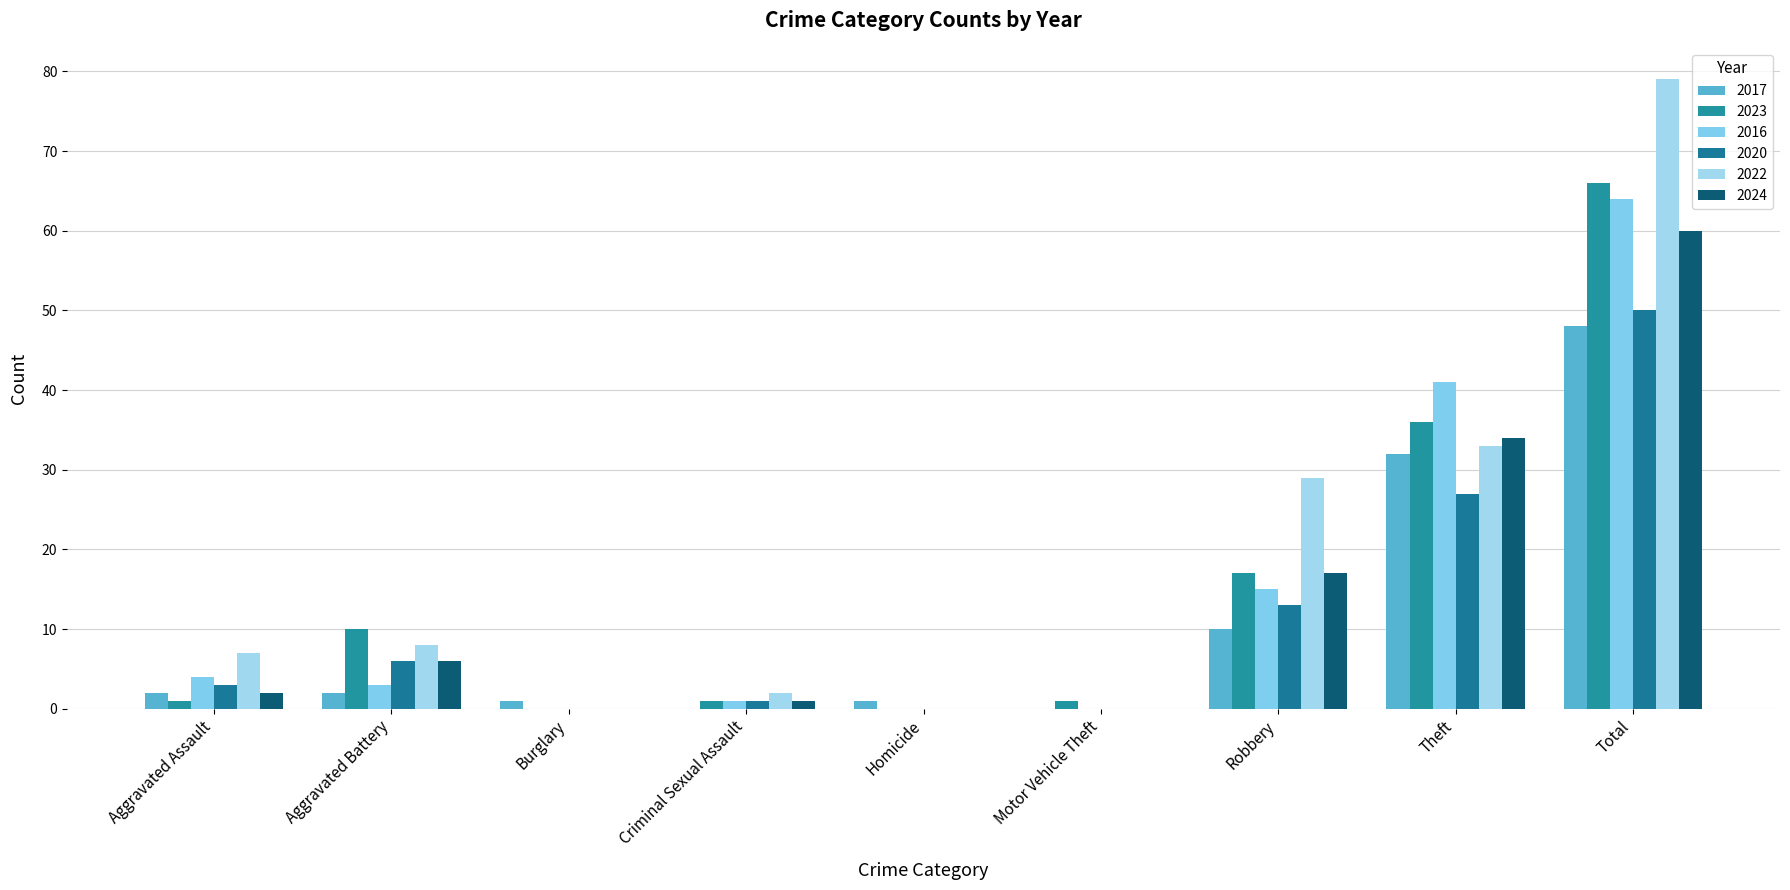

What is the highest value of the 2016 series?

64